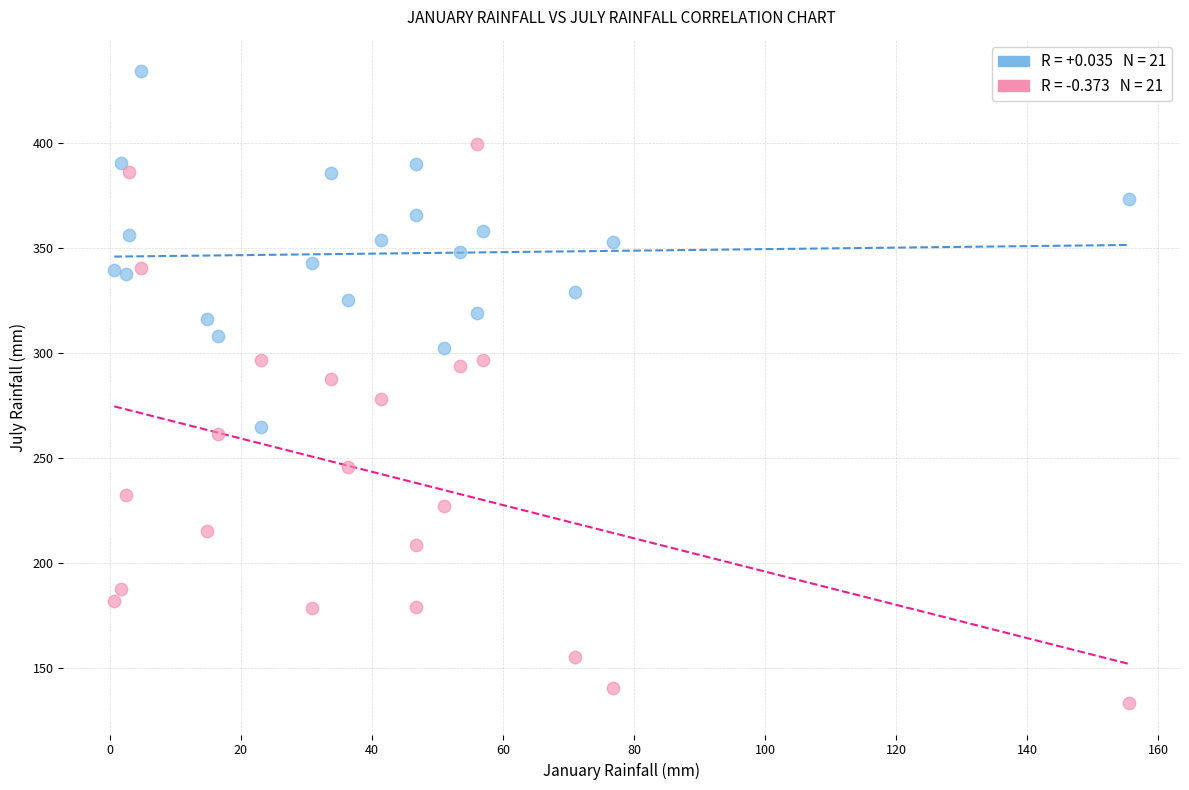

Across all data points, what is the range of X values (max minus min)?

154.9